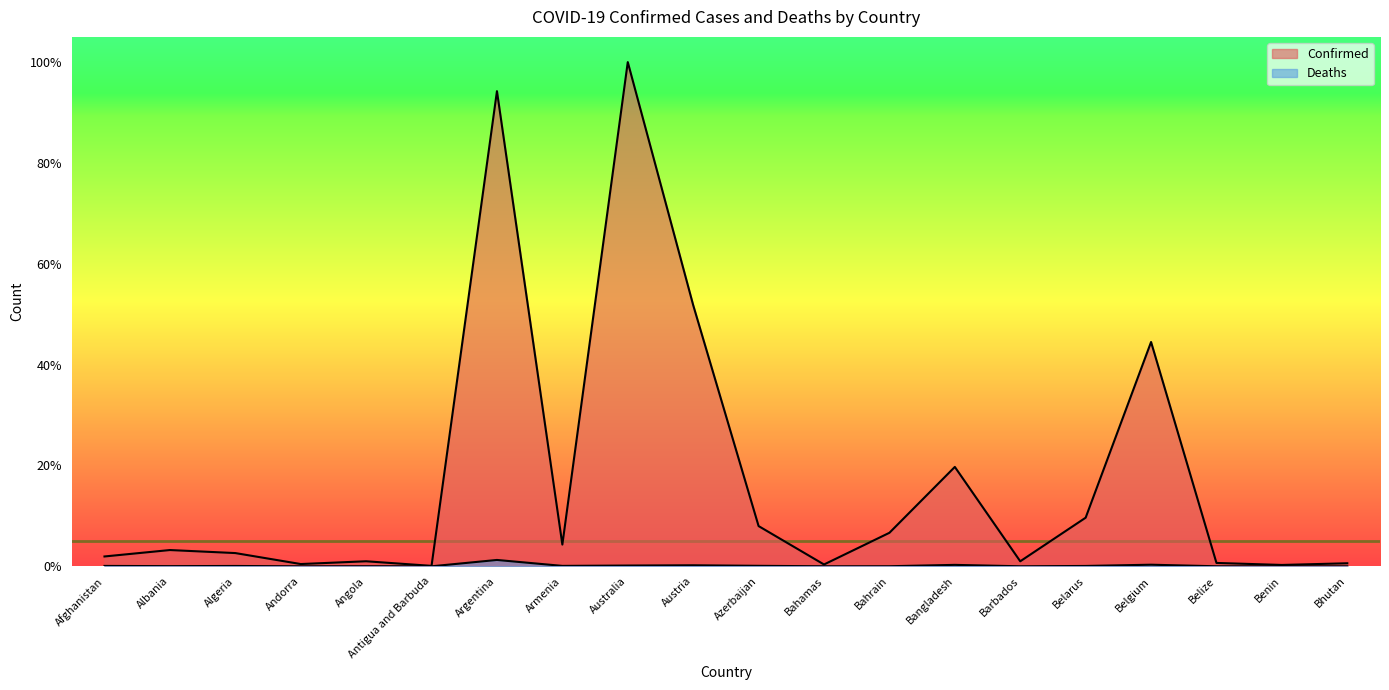

At which category is the sum across all series the highest?

Australia